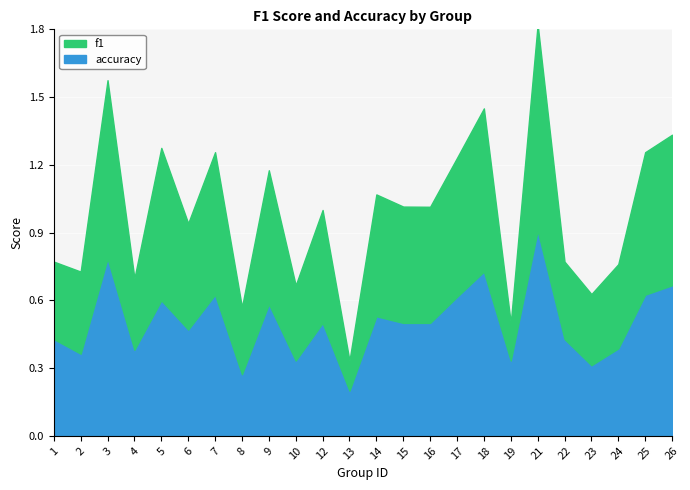

The accuracy series shows 0.6 at 17. True or false?

True